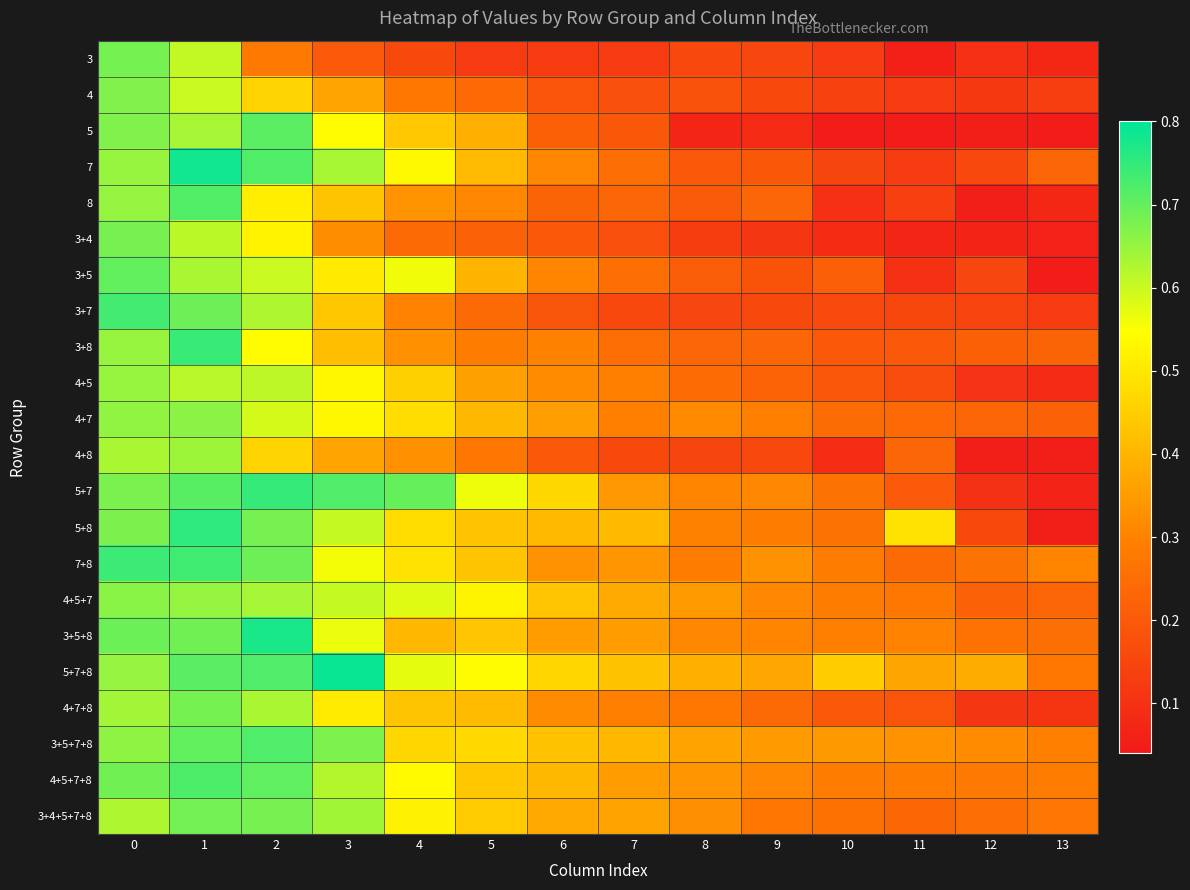

Which label corresponds to the largest value in the chart?

3